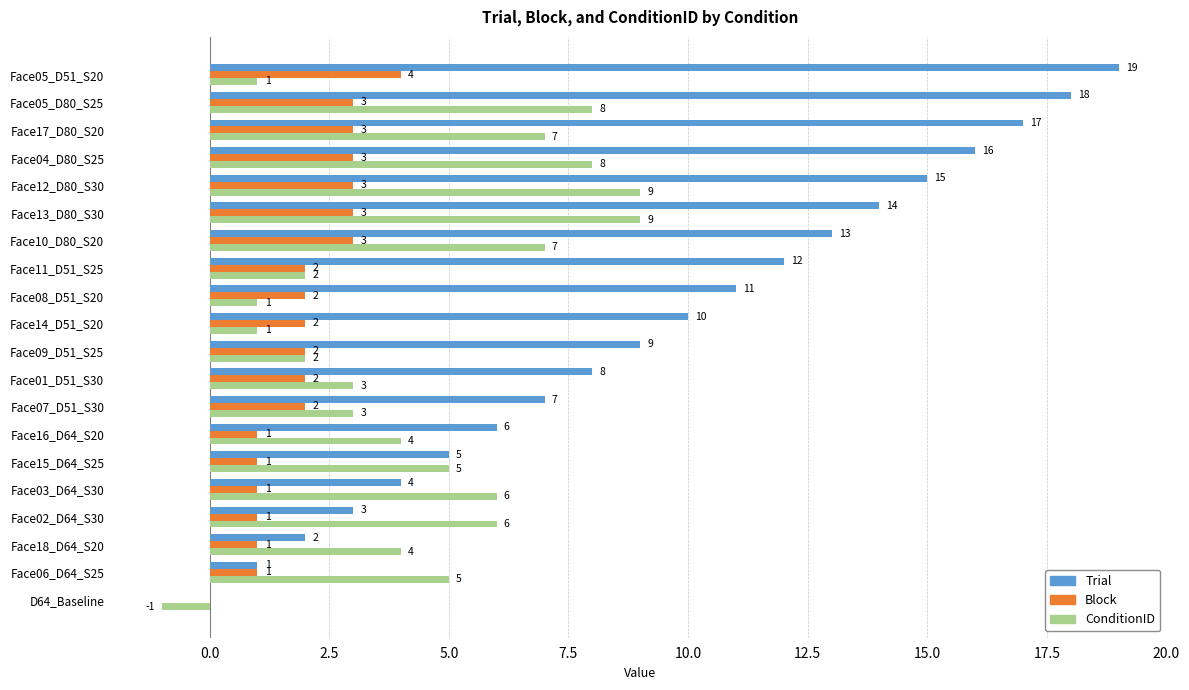

Is it true that ConditionID equals 2 at Face05_D51_S20?

False